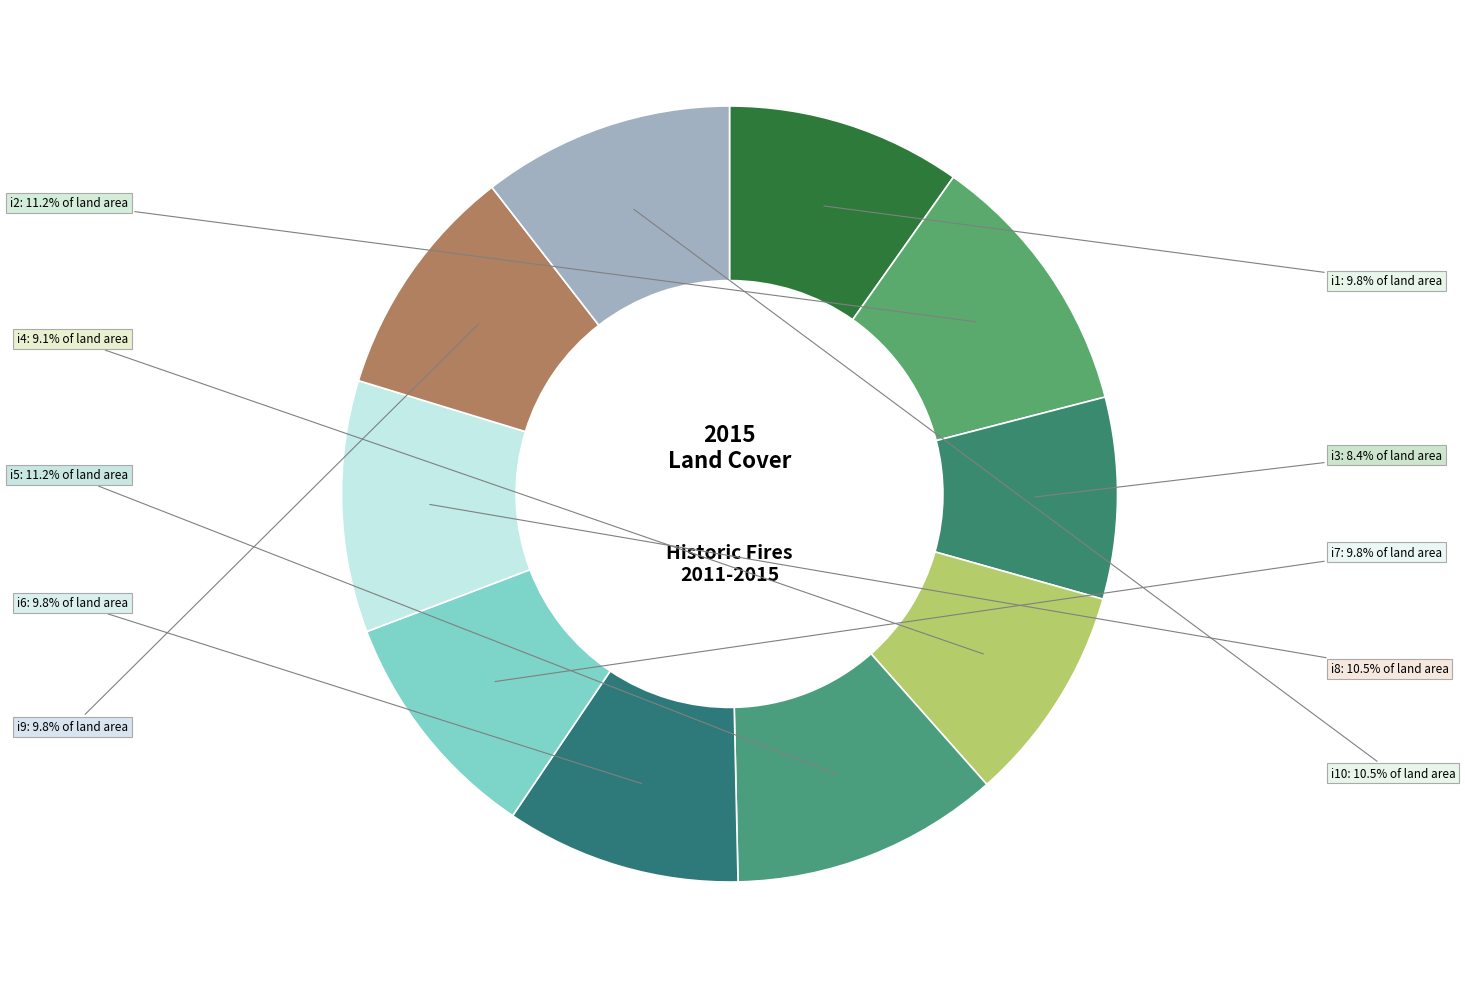

Is there any slice that represents more than half of the pie?

No